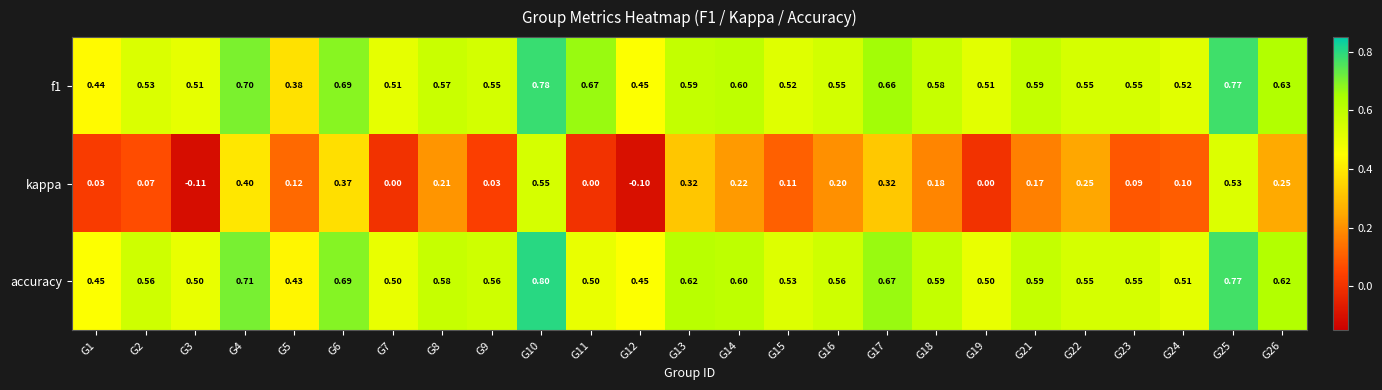

Which series has the largest range (max minus min)?

kappa